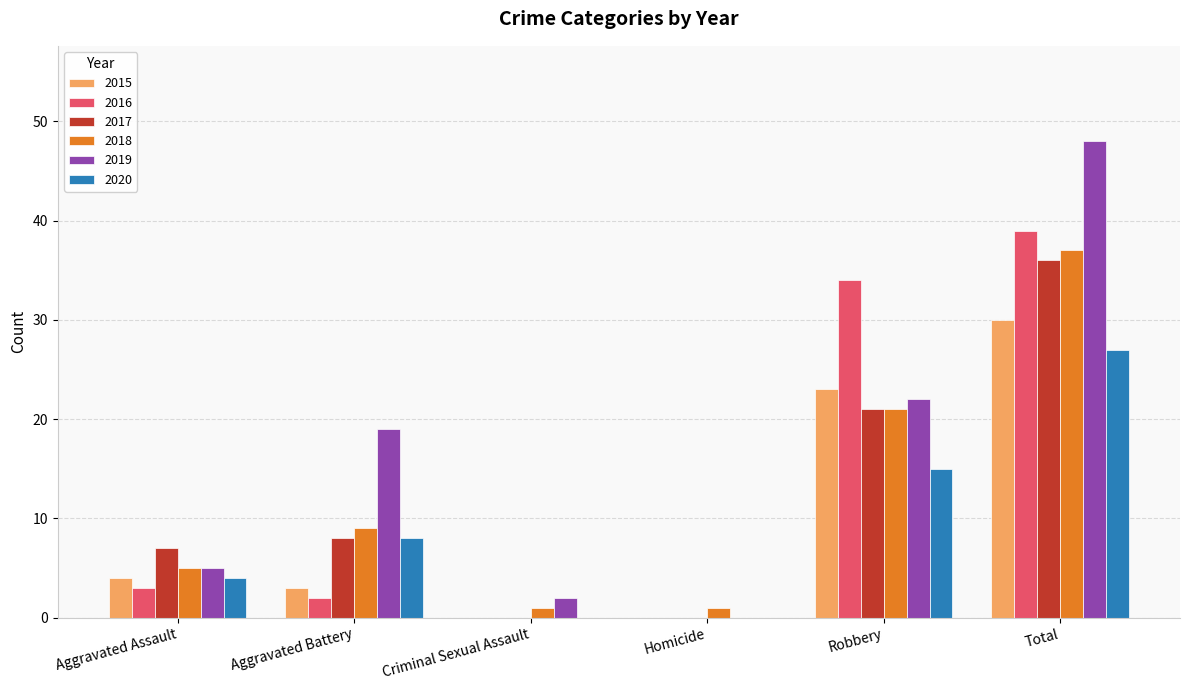

What are all the series names shown in the legend?

2015, 2016, 2017, 2018, 2019, 2020